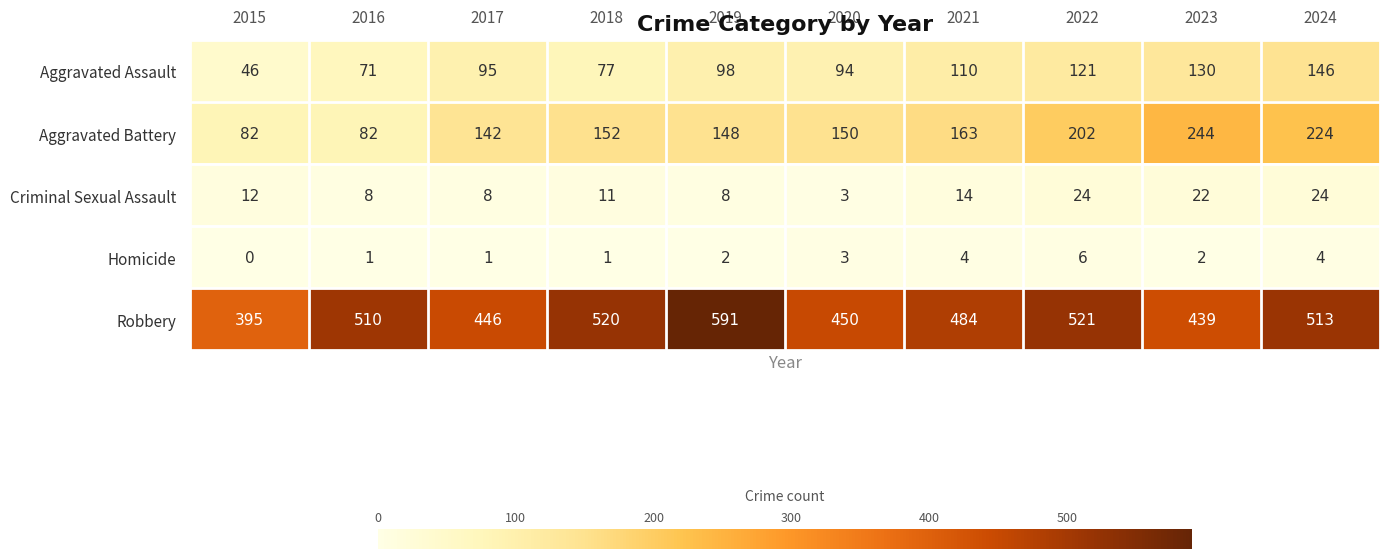

At which label is Robbery closest to 493?

2021